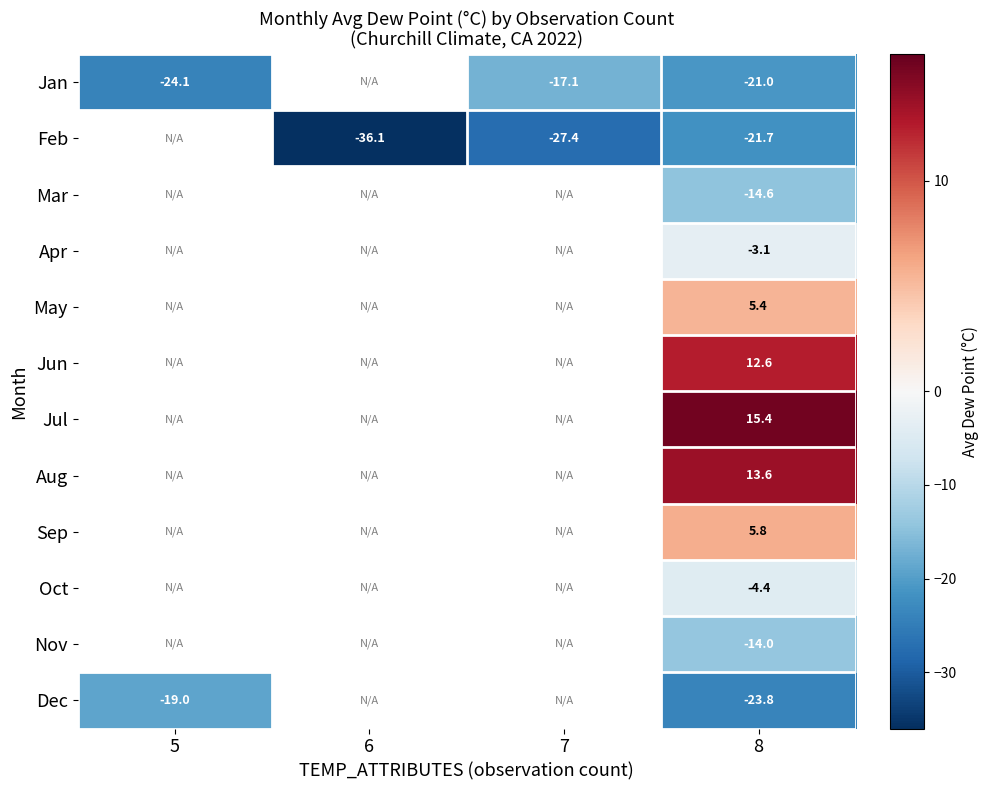

What is the maximum value shown in the chart?

15.4